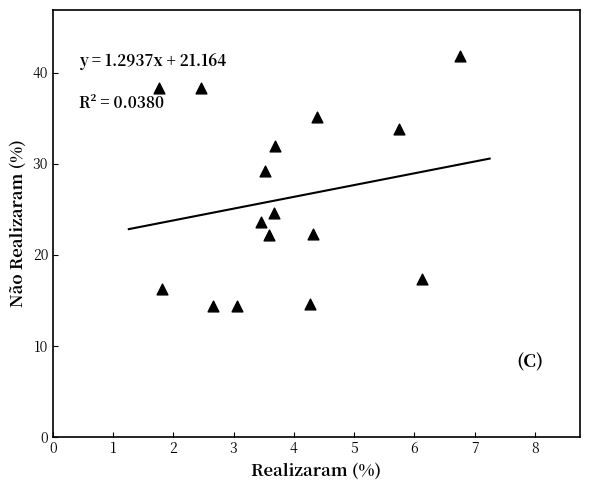

What Y value in the scatter plot is closest to 28?

29.1